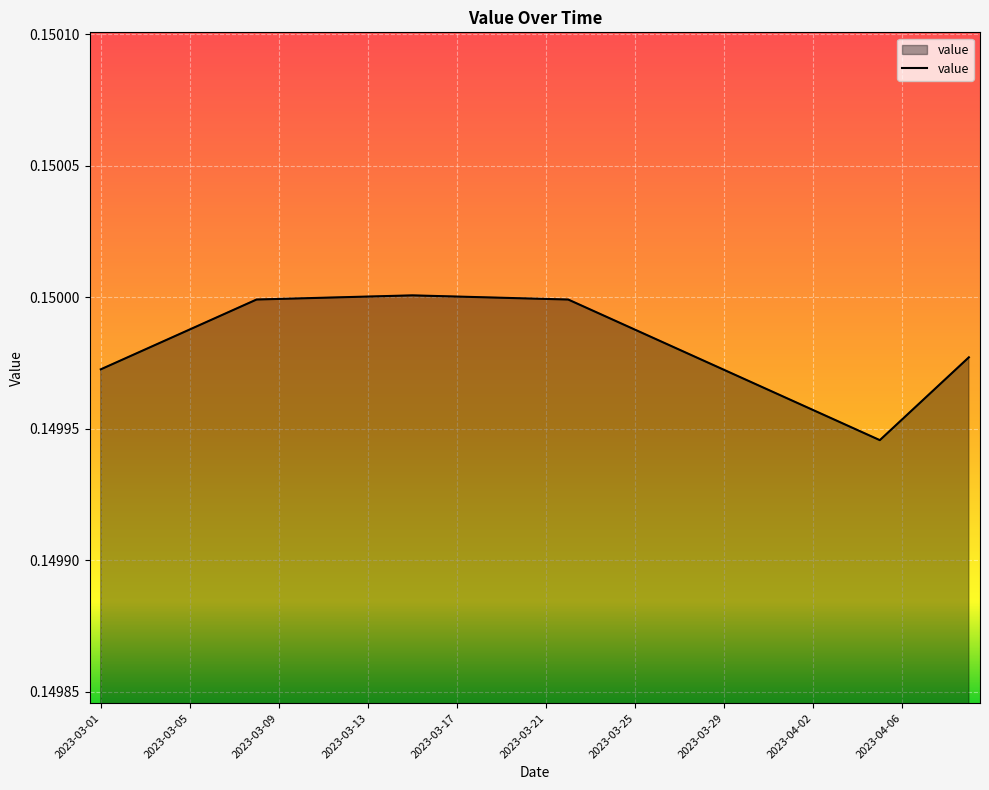

At which category does the data reach its first local valley?

2023-04-05